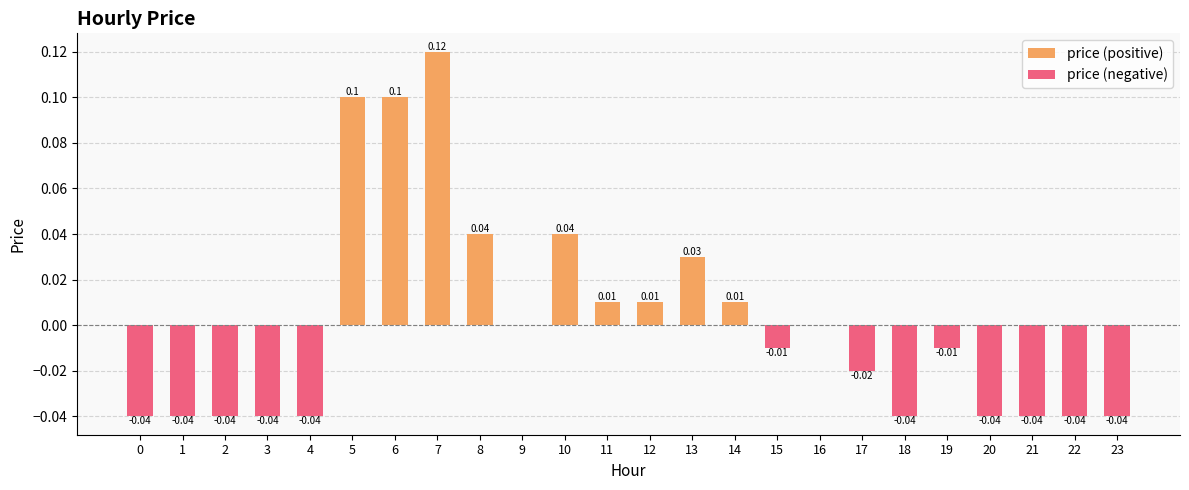

Which series has the largest range (max minus min)?

price (positive)